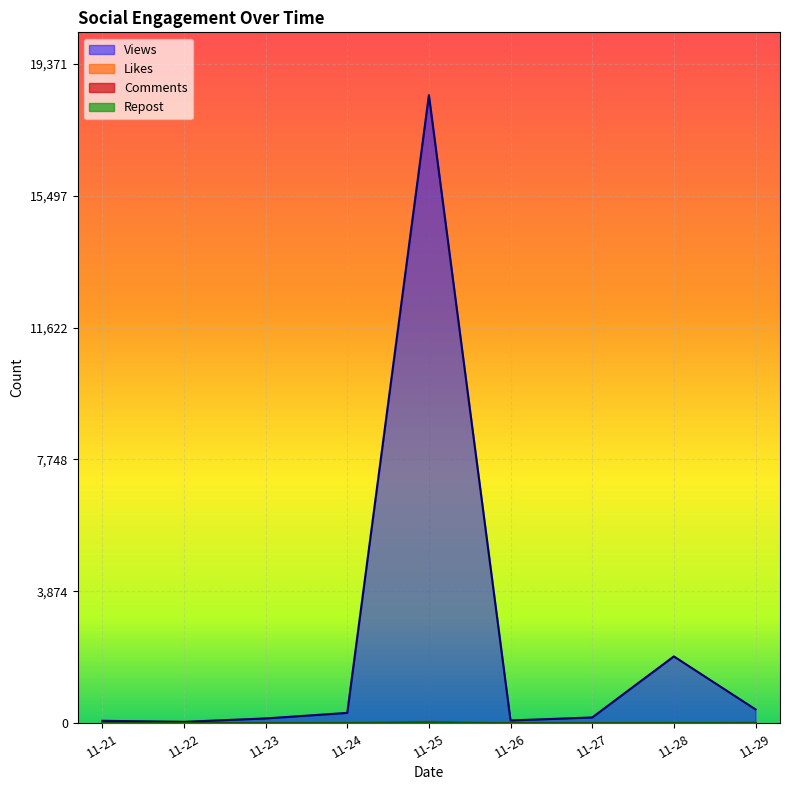

What is the highest value of the Repost series?

3